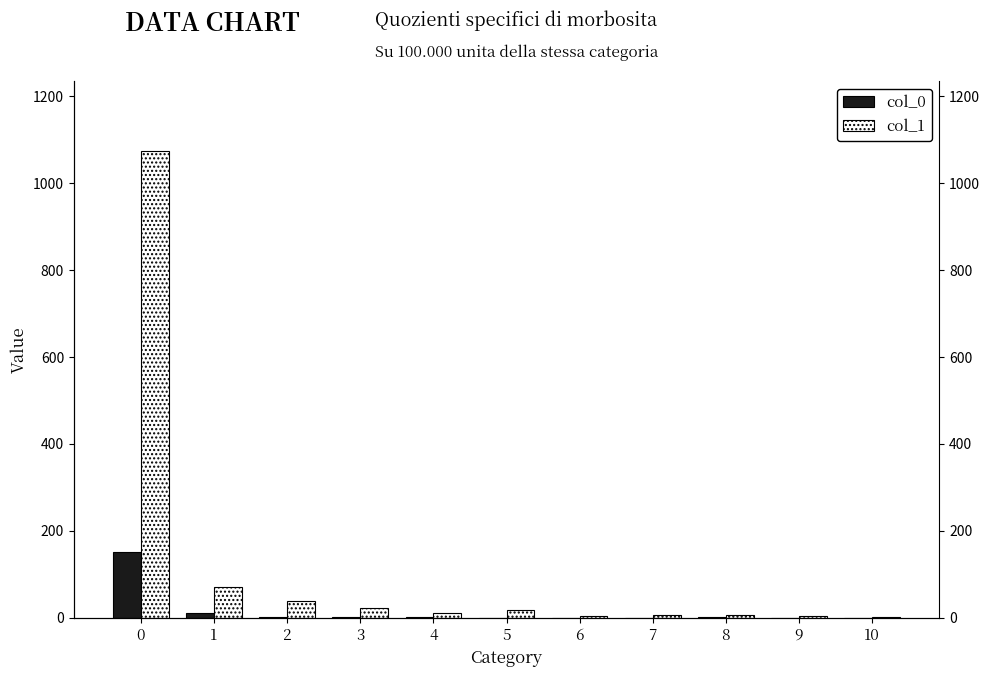

True or false: col_0 has a value of 85 at 7.

False